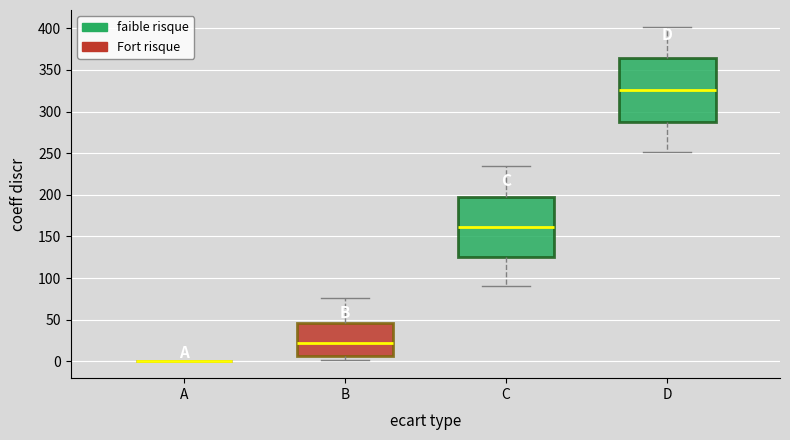

Where is the upper edge of the box for C on the y-axis? The values are not printed on the chart, so give them approximately, as read against the axis.

195